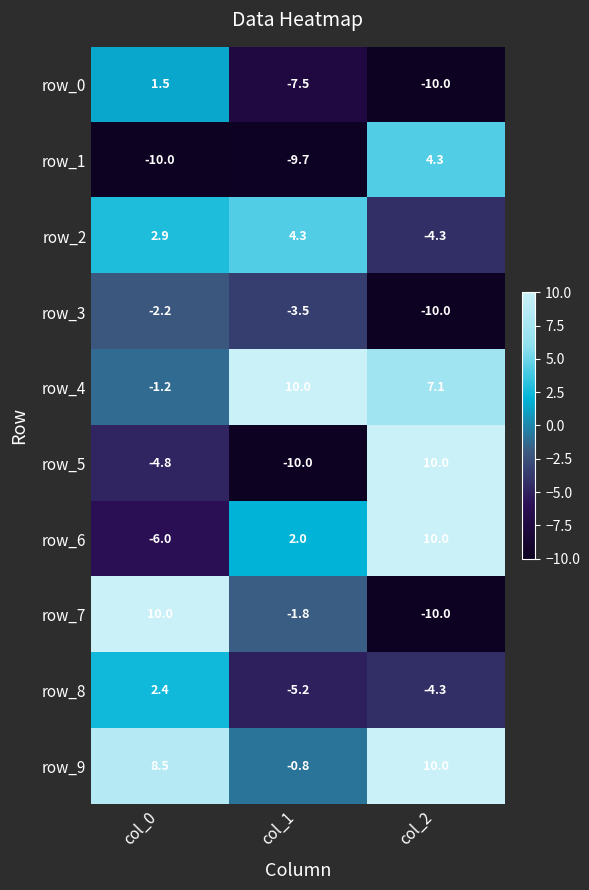

What is the greatest value displayed?

10.0